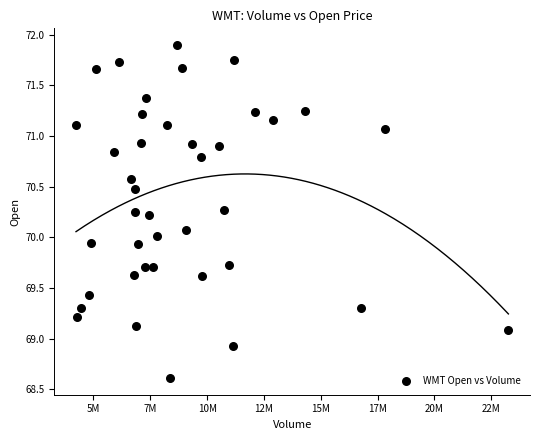

What is the range of Y values (max minus min)?

3.3